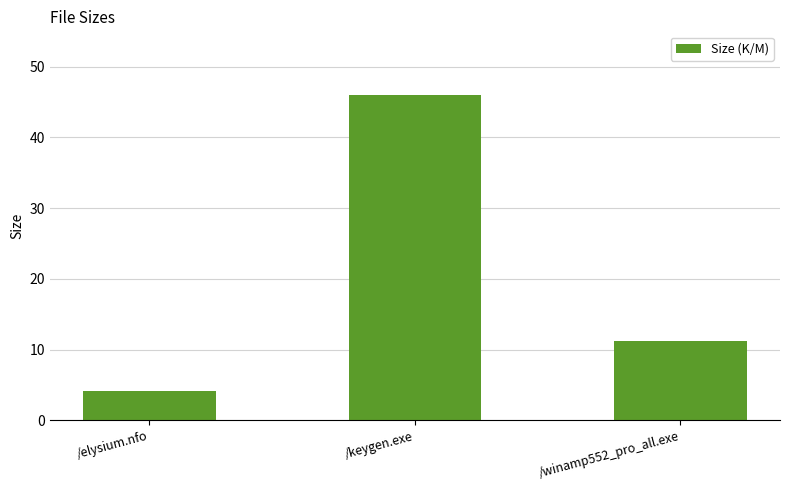

How many values are below 11?

1